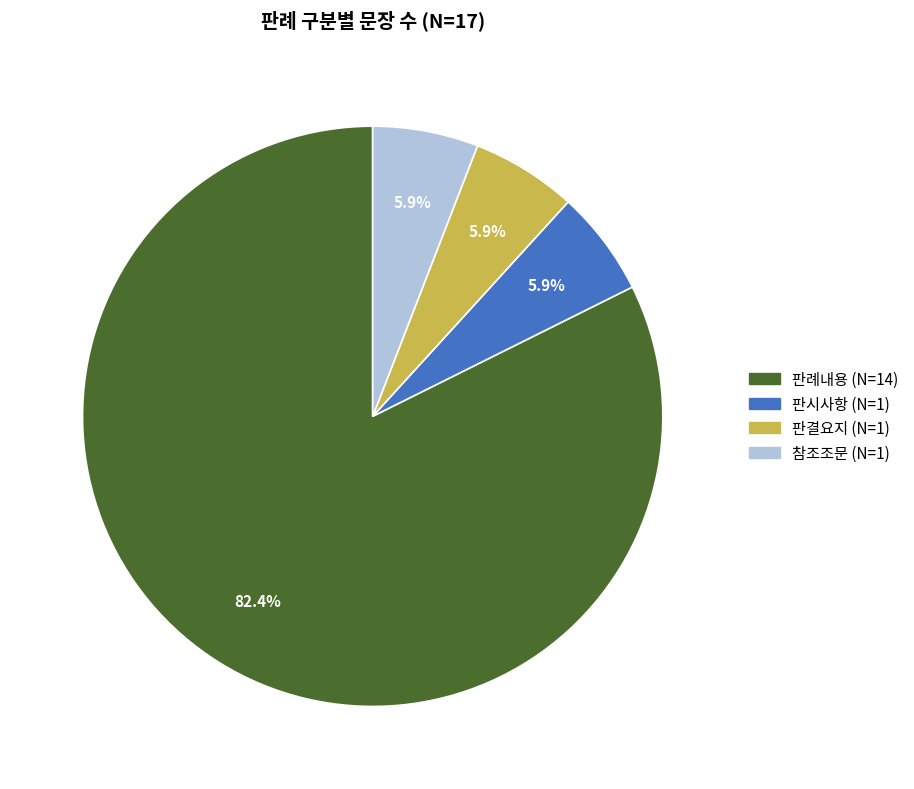

Which has a higher value, 판례내용 or 참조조문?

판례내용